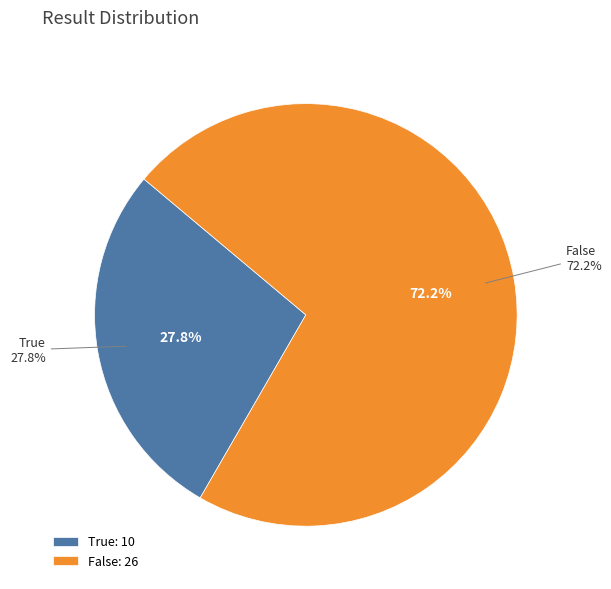

How many slices are in this pie chart?

2